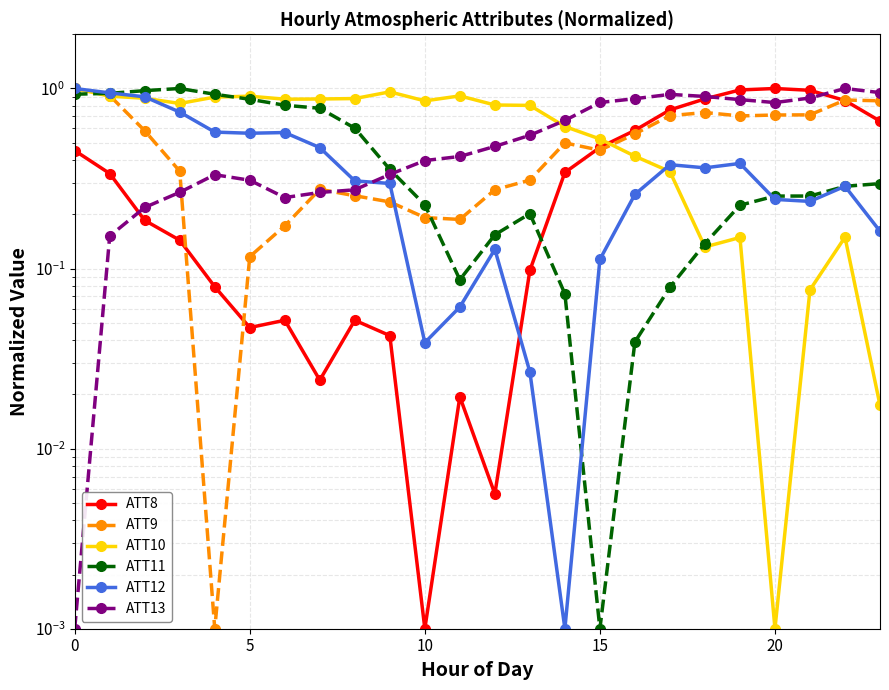

Which category has the lowest value across all series?

10